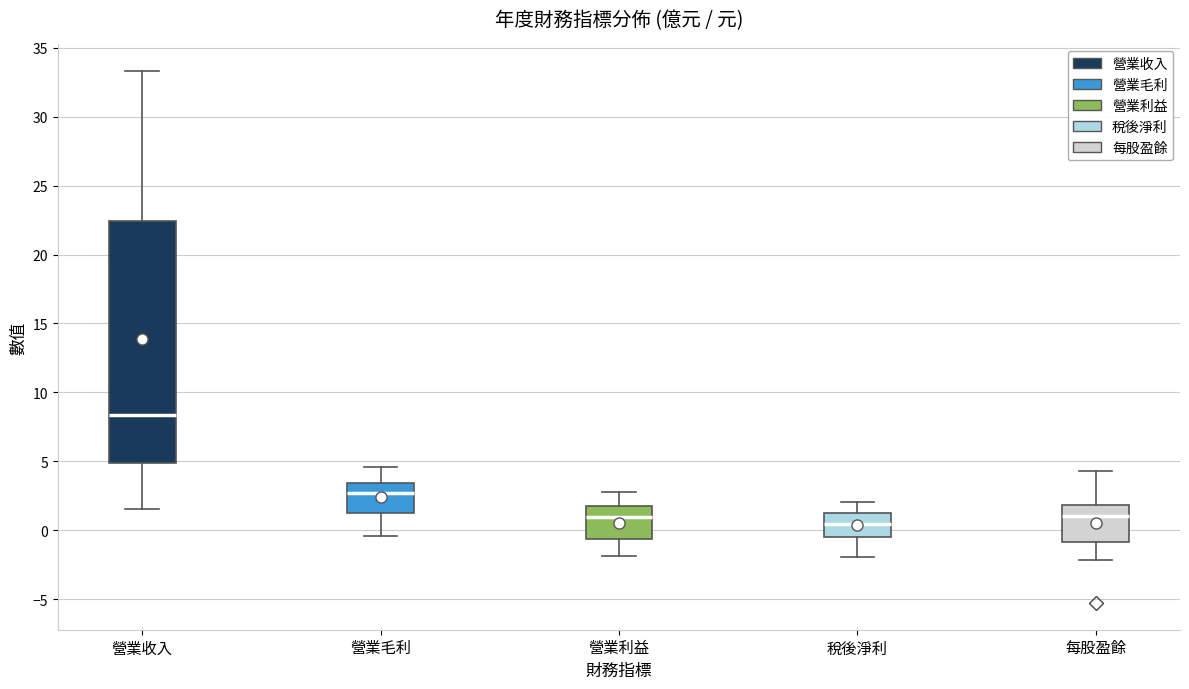

Which box has the lowest median line?

稅後淨利